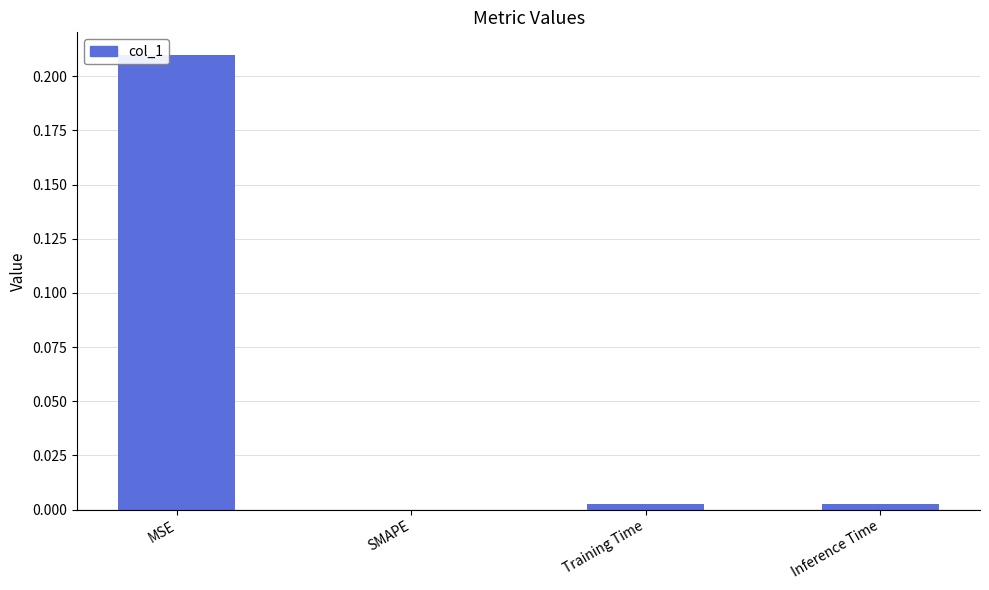

What is the average value?

0.1